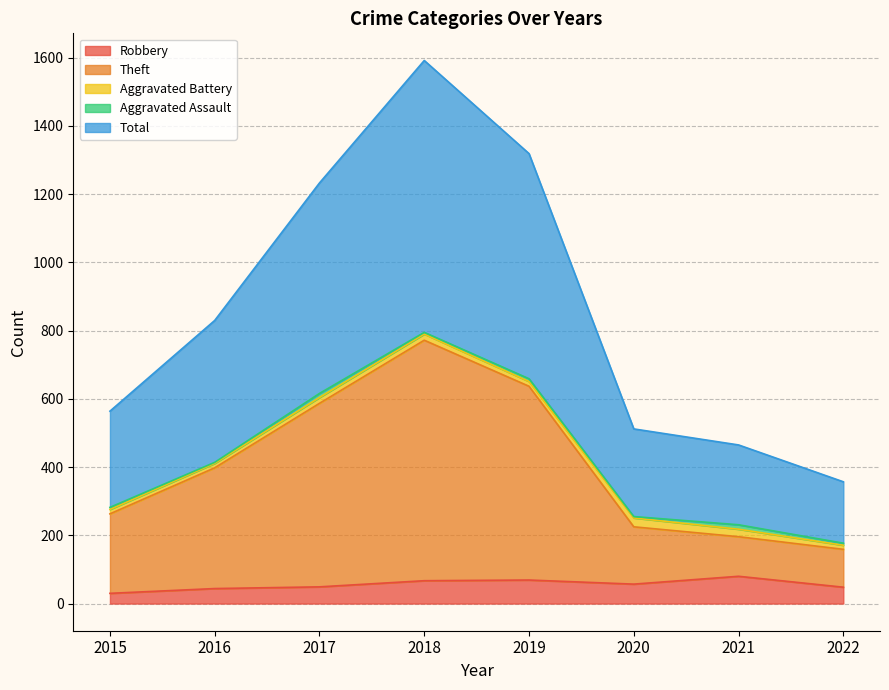

True or false: Robbery has a value of 57 at 2020.

True